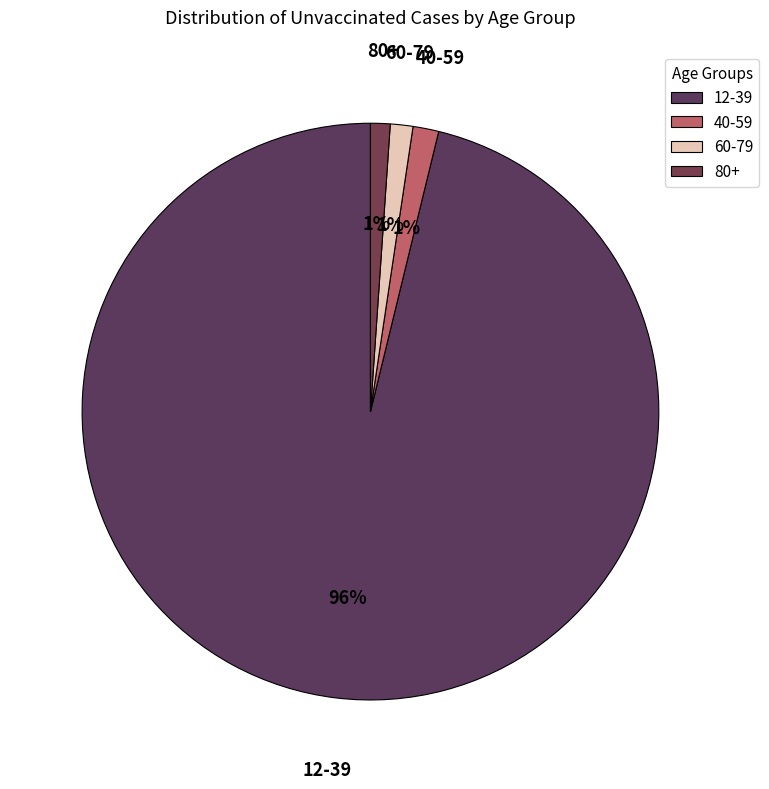

To the nearest percent, what percentage of the pie is 80+?

1%